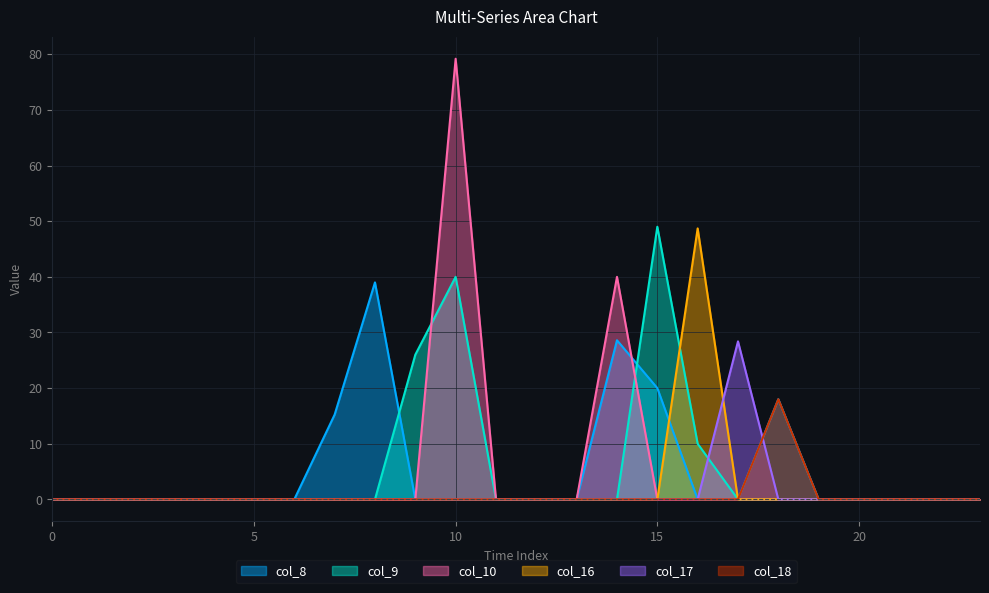

True or false: col_18 and col_16 cross at least once.

False